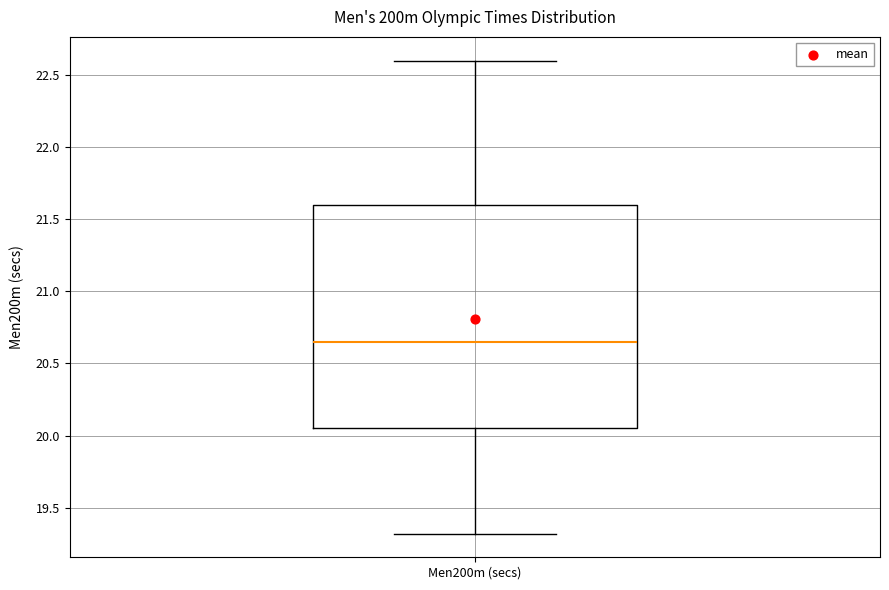

Transcribe this box plot: give where the median line is, the range the box spans, and where the two whiskers end, as read against the y-axis. The values are not printed on the chart, so give them approximately, as read against the axis.

median 20.65, box 20.05 to 21.60, whiskers 19.30 to 22.60